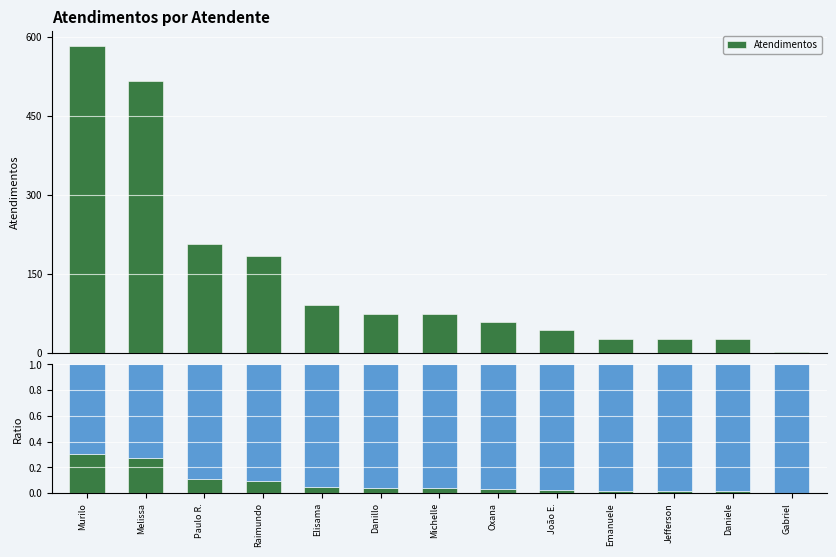

Reading right to left, what are all the values shown in this chart?

Gabriel=2	Daniele=27	Jefferson=27	Emanuele=27	João E.=44	Oxana=59	Michelle=74	Danillo=74	Elisama=92	Raimundo=185	Paulo R.=207	Melissa=517	Murilo=582